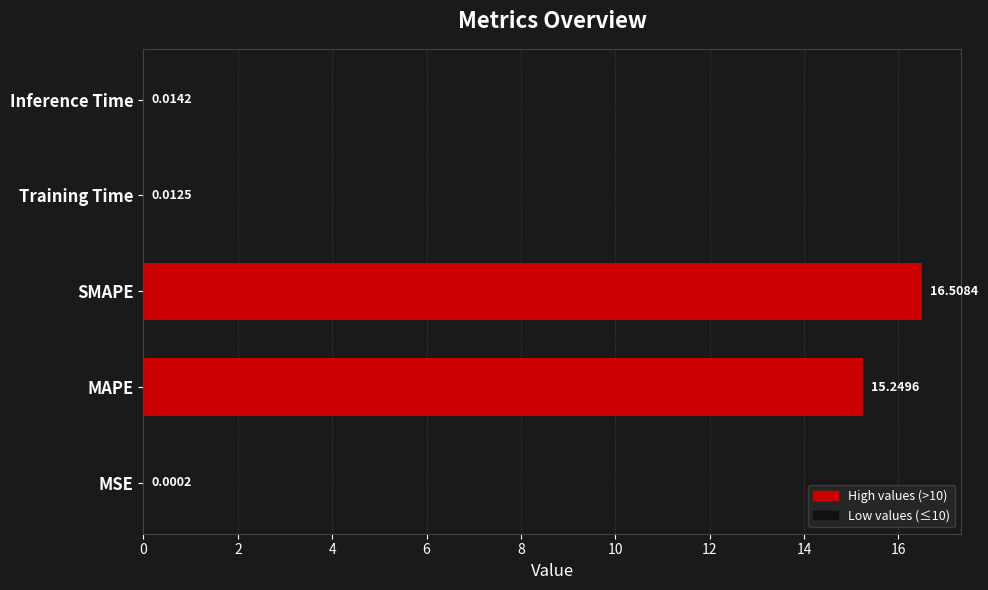

How many categories are shown in the chart?

5